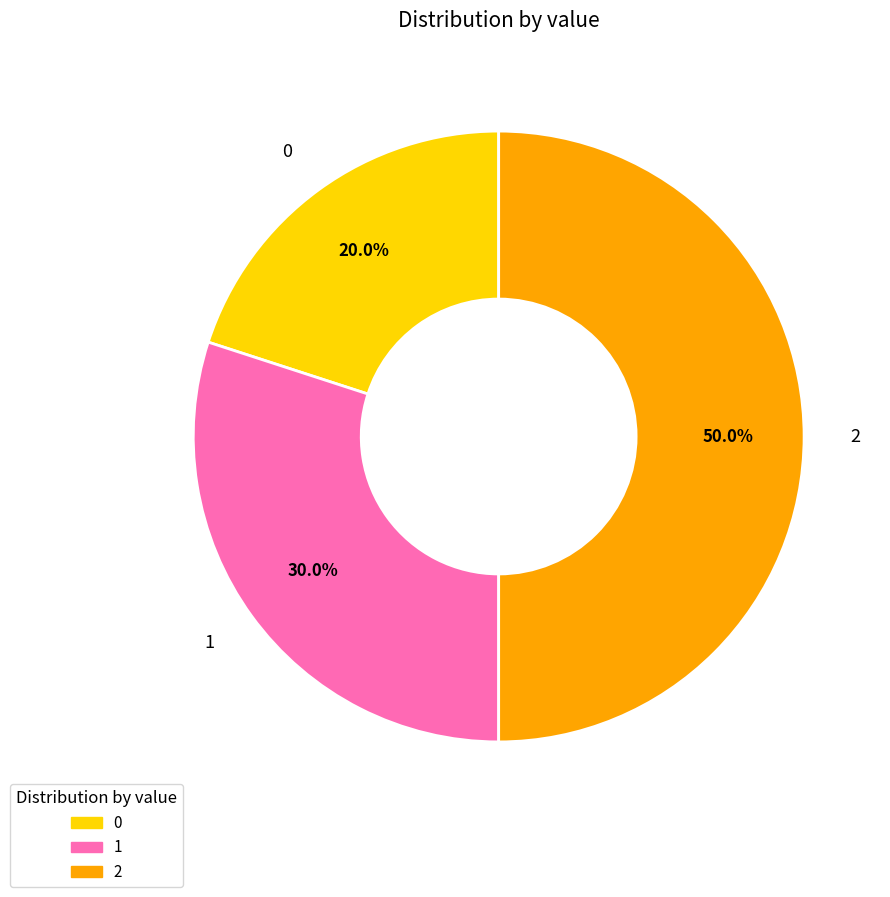

How much of the chart is everything except 1?

70.0%